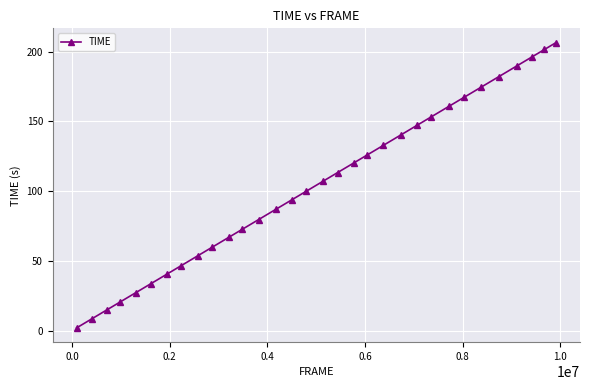

What is the greatest value displayed?

206.5